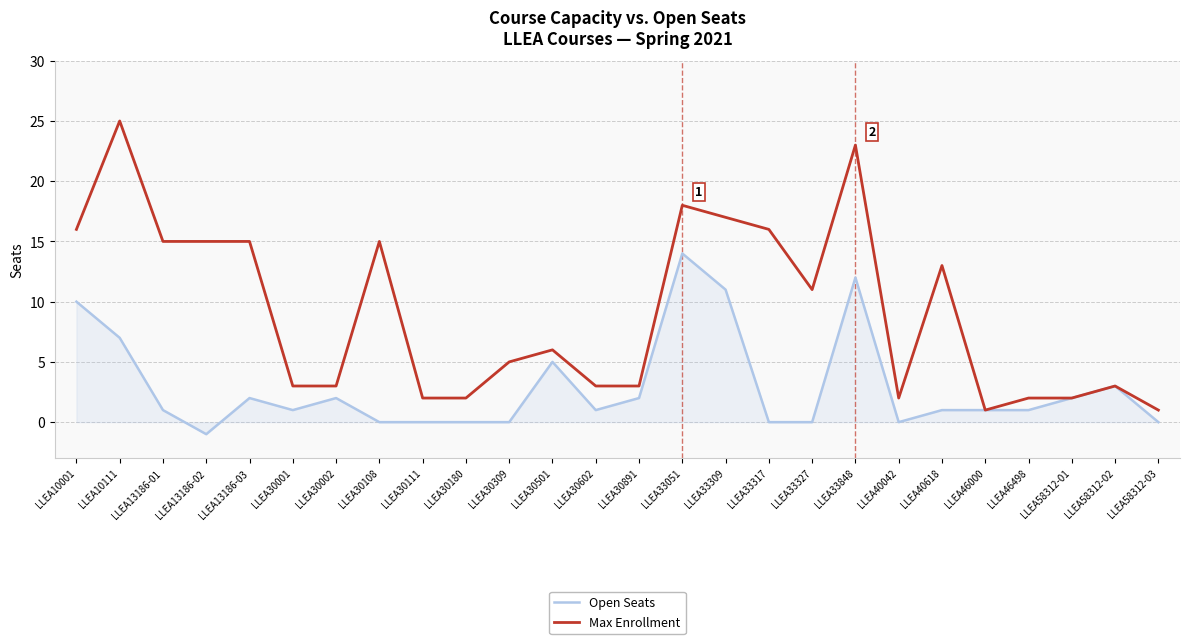

What position from the right is LLEA58312-03?

1